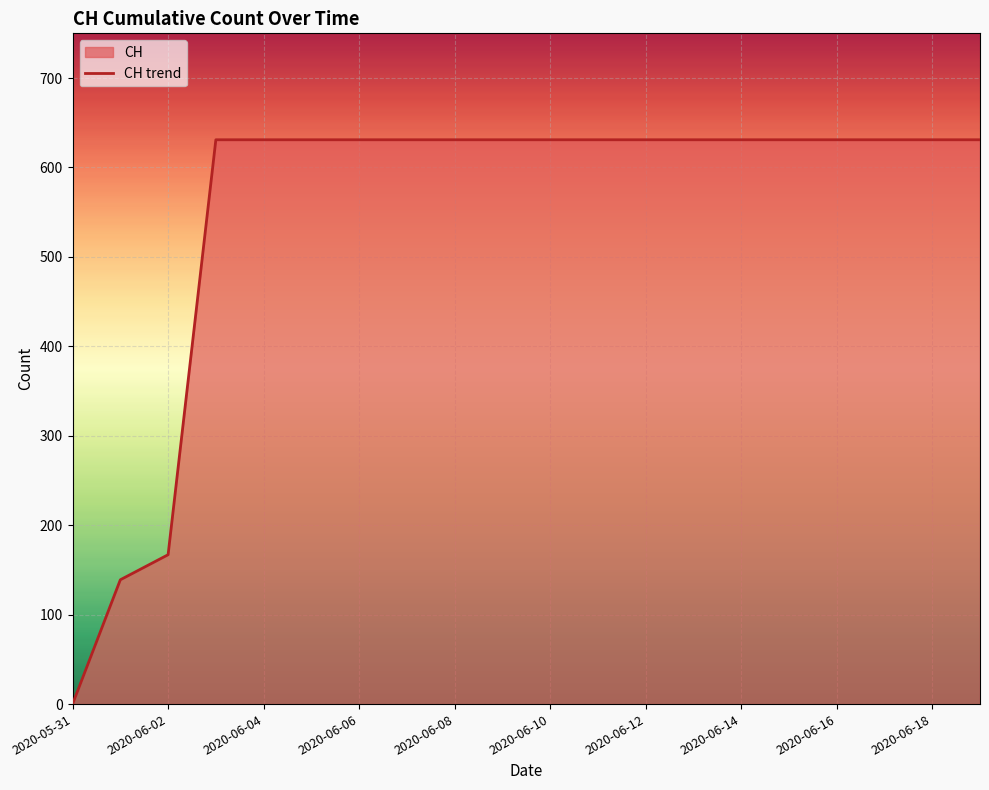

How many lines are shown in the chart?

1